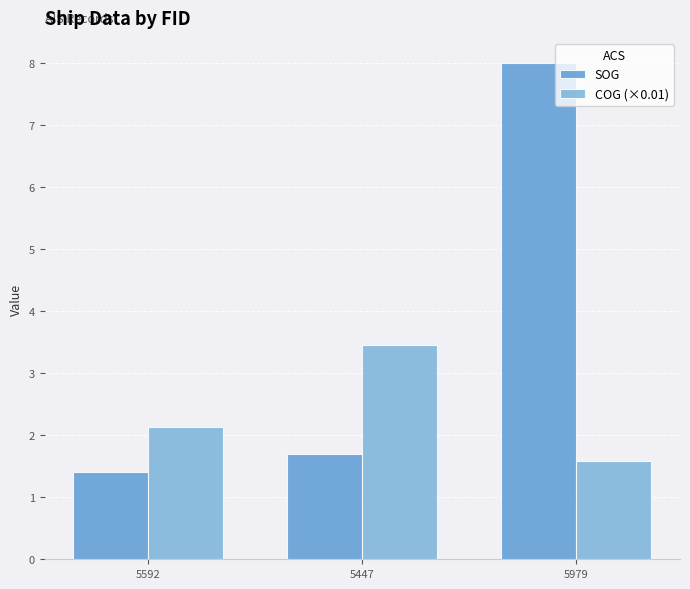

Which series has the largest total across all categories?

SOG